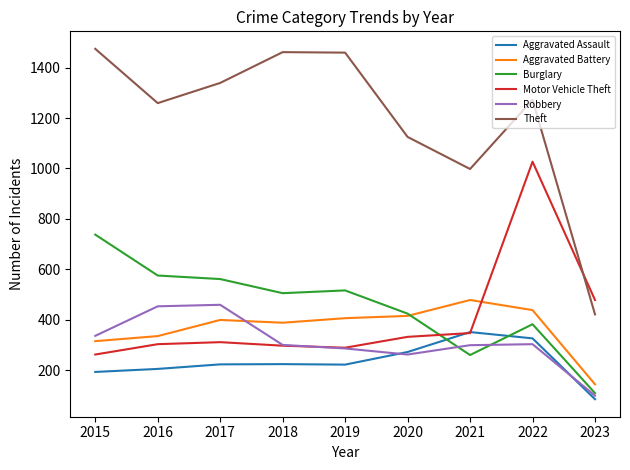

What is the sum of the Robbery values at 2019 and 2015?

624